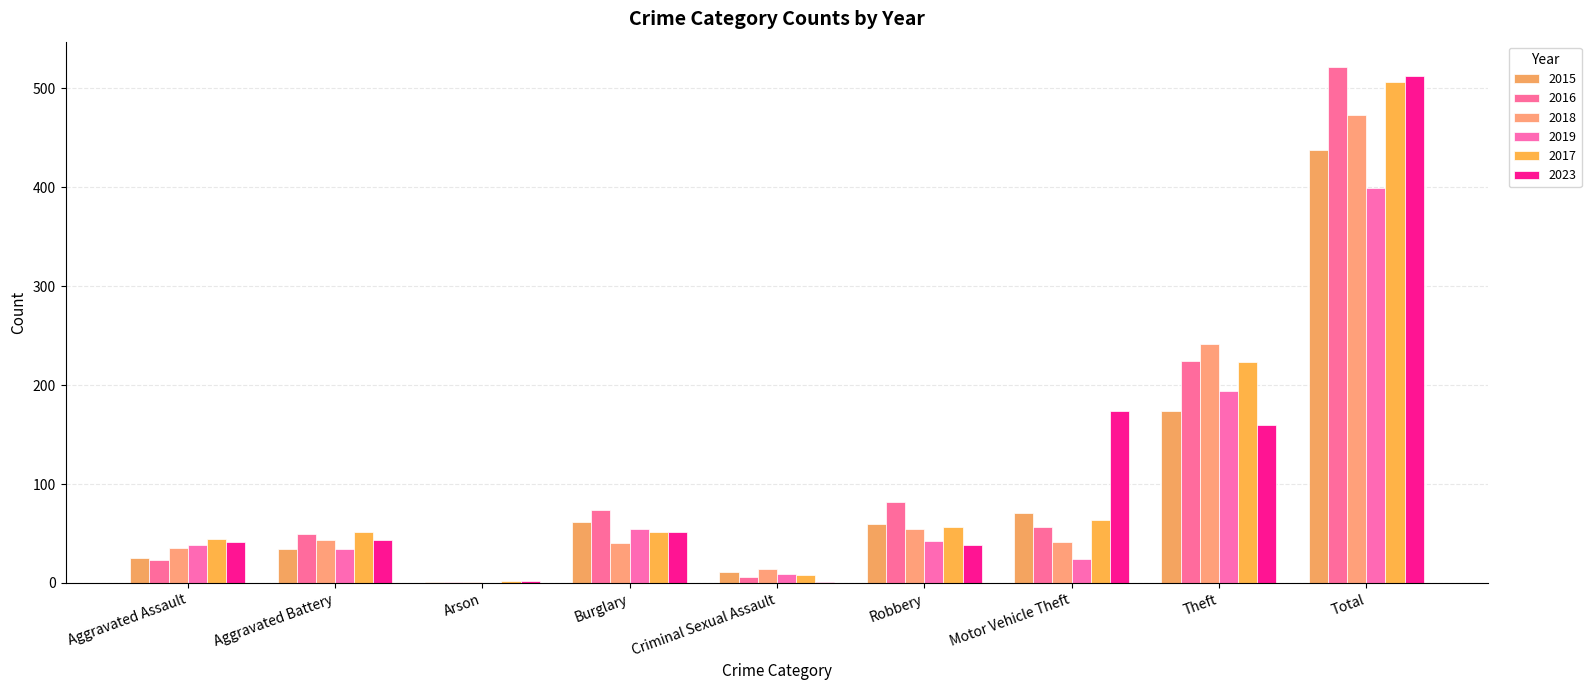

The value of 2018 at Burglary is 69. True or false?

False